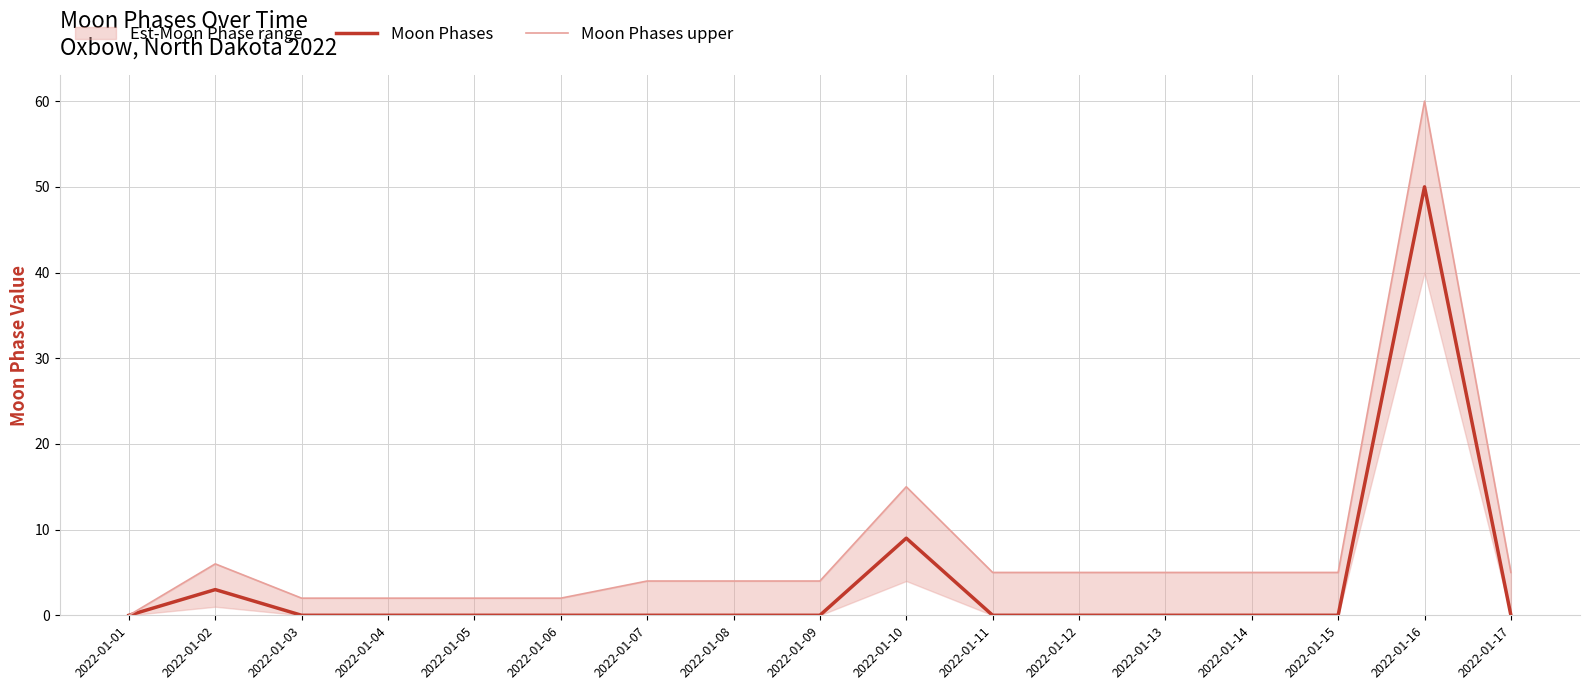

What is the value of the Moon Phases upper point at the 15th from the left?

5